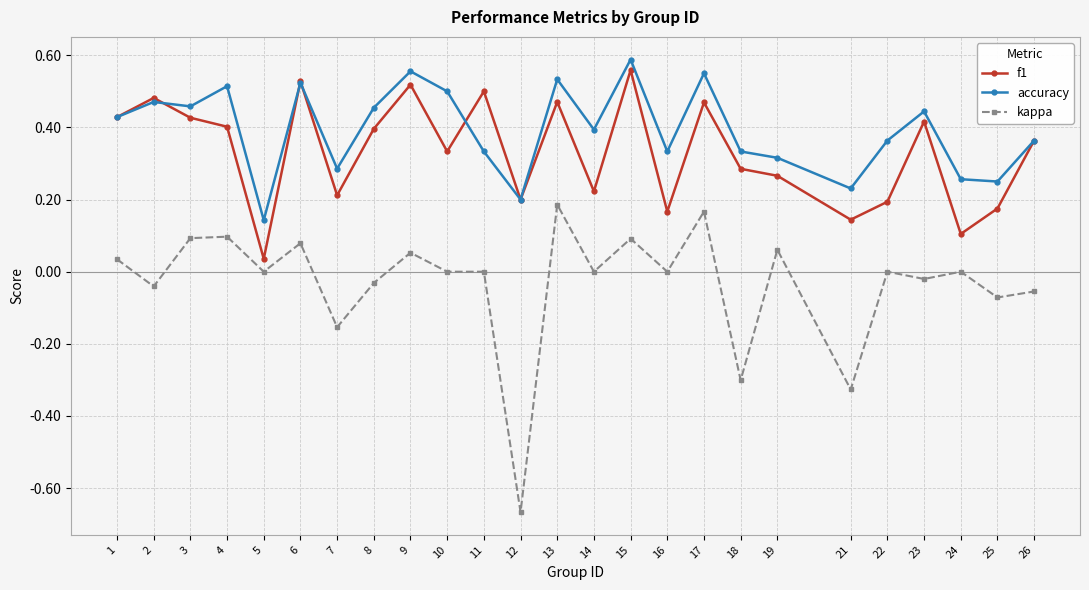

The value of kappa at 6 is 0.1. True or false?

True